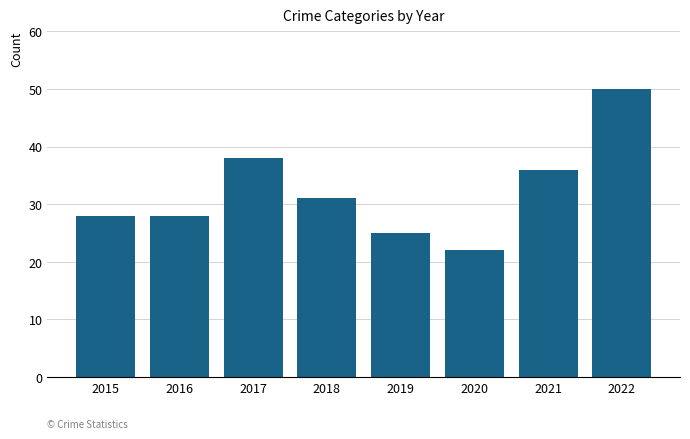

True or false: the data shows 25 at 2019.

True